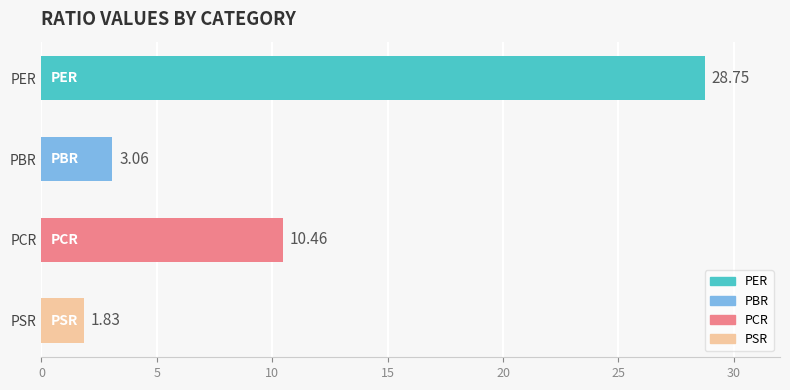

Rank the categories by value from highest to lowest.

PER, PCR, PBR, PSR